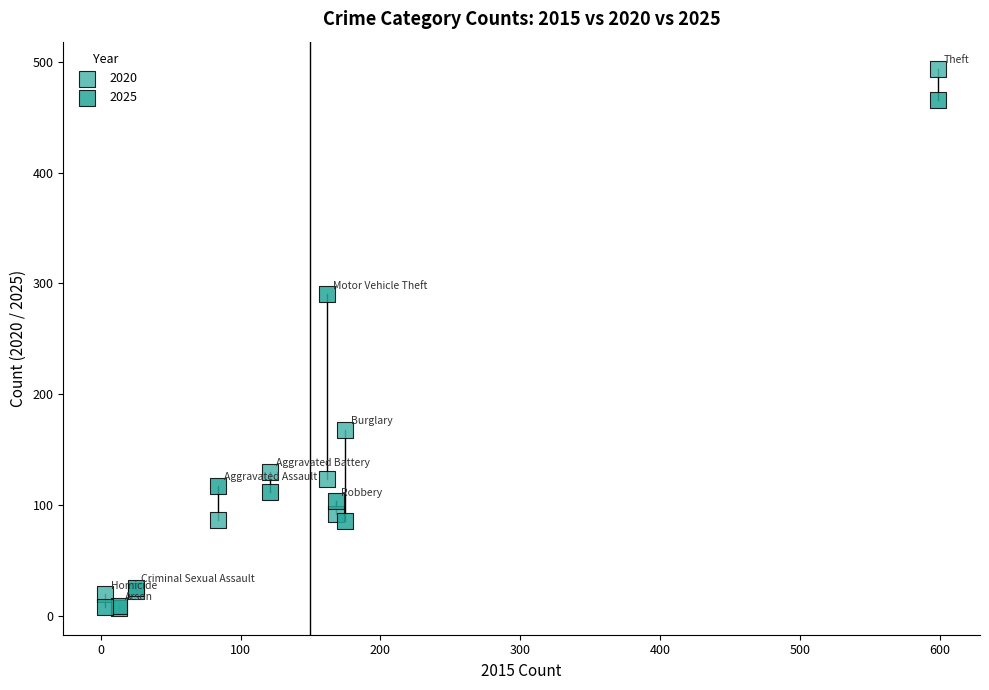

In the 2025 series, what Y value is closest to 237?

290